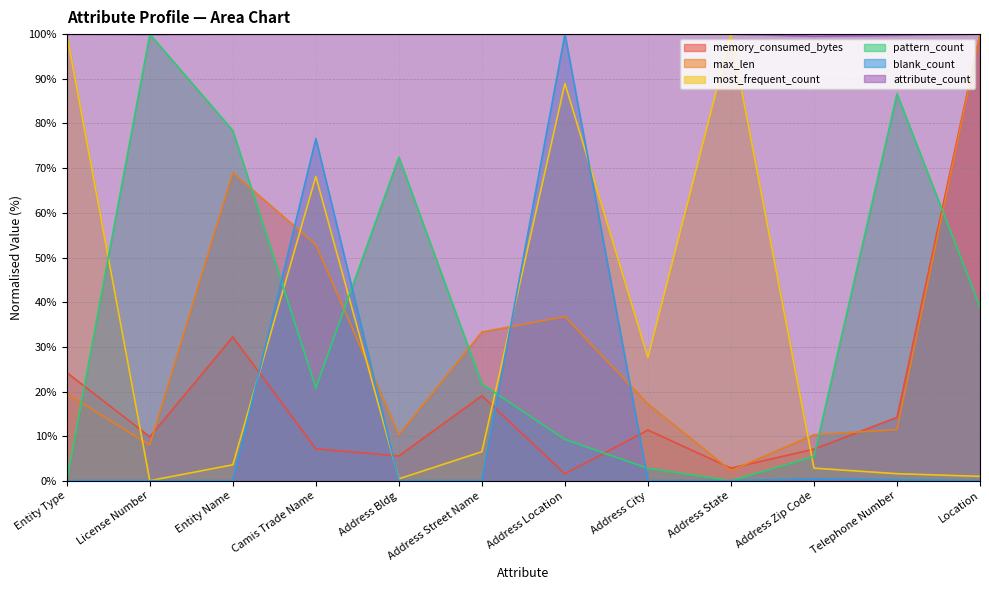

Rank the categories by attribute_count value from lowest to highest.

Address Zip Code, Telephone Number, License Number, Entity Type, Entity Name, Camis Trade Name, Address Bldg, Address Street Name, Address Location, Address City, Address State, Location